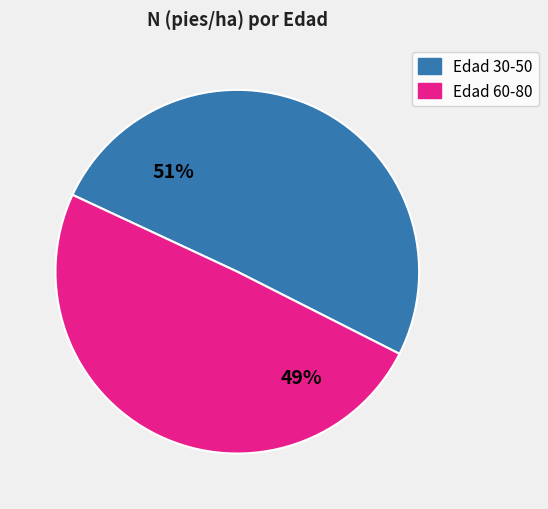

To the nearest percent, what is the average slice percentage?

50%